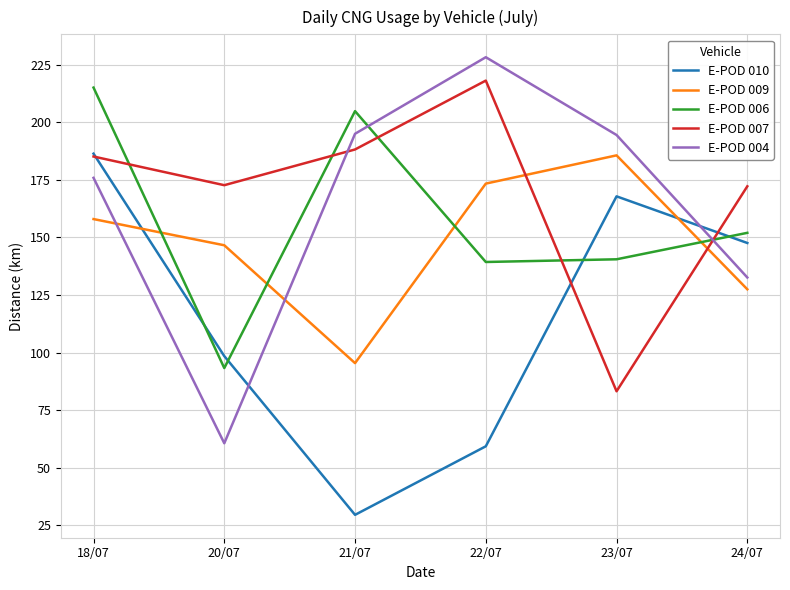

What is the difference between the second highest and minimum values in the E-POD 004 series?

134.4